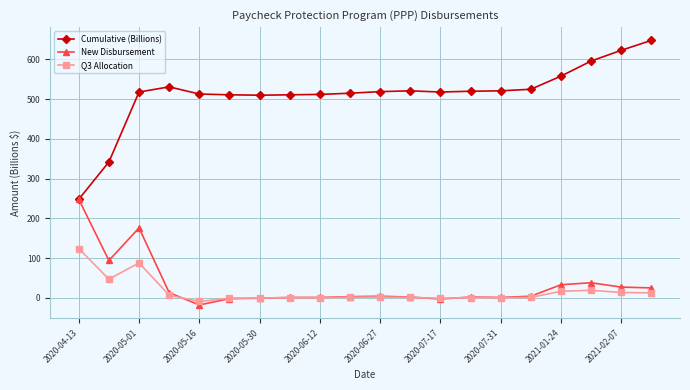

Rank the series by their maximum value, from highest to lowest.

Cumulative (Billions), New Disbursement, Q3 Allocation